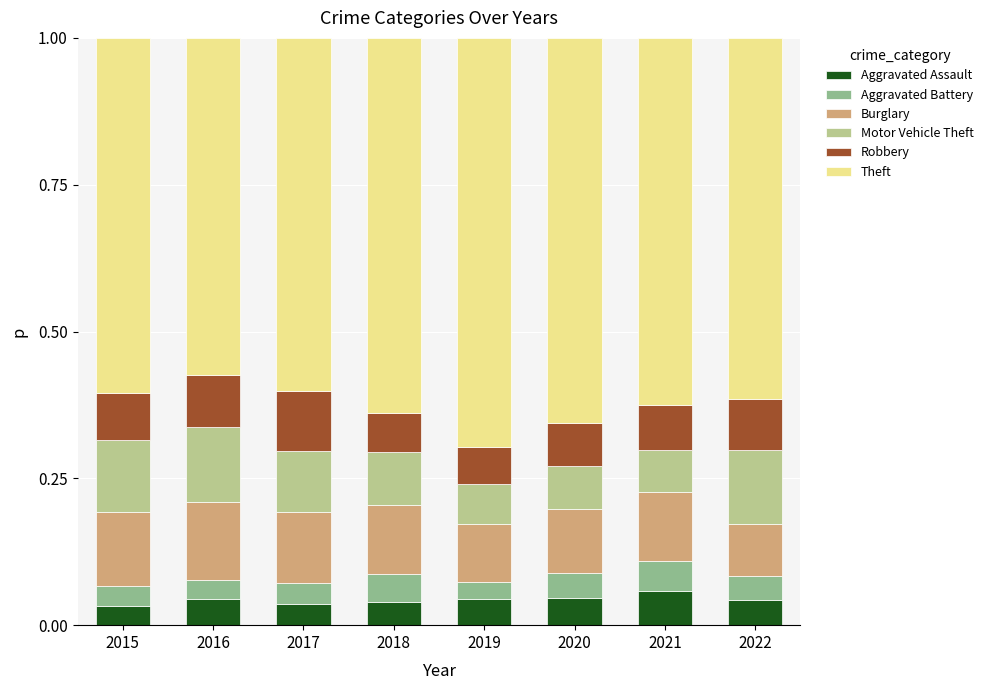

What is the total value across all series at 2021?

1.0